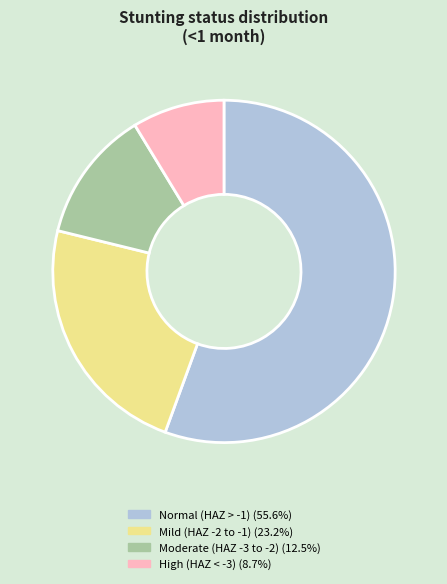

Is there any slice that represents more than half of the pie?

Yes